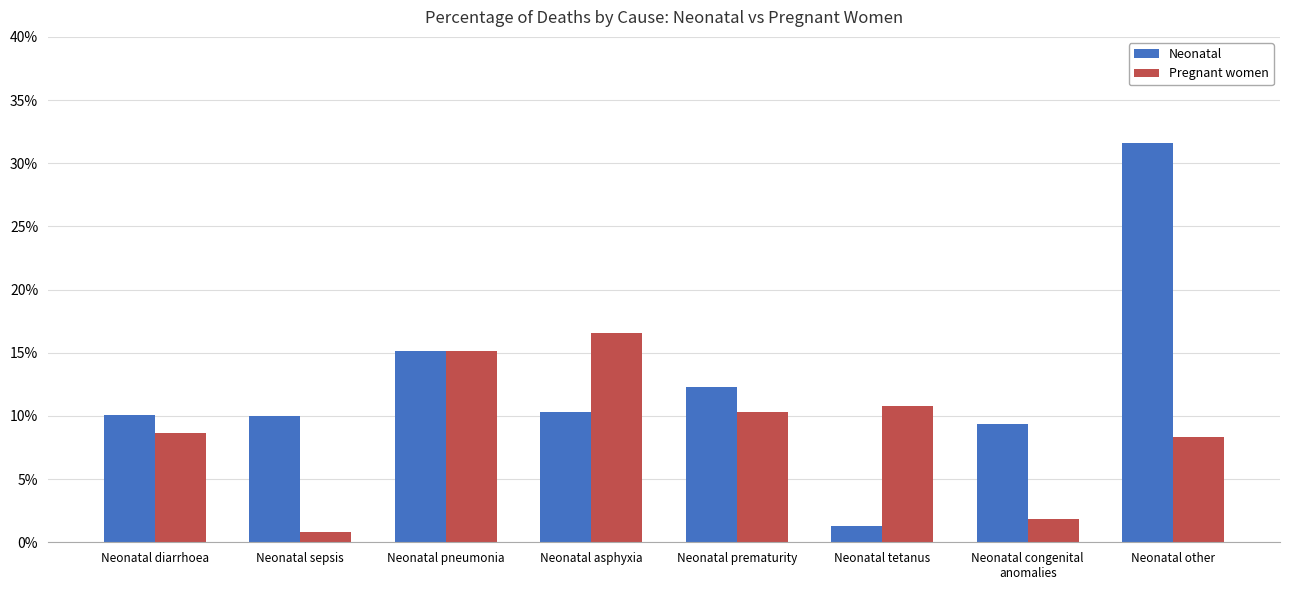

What are all the series names shown in the legend?

Neonatal, Pregnant women